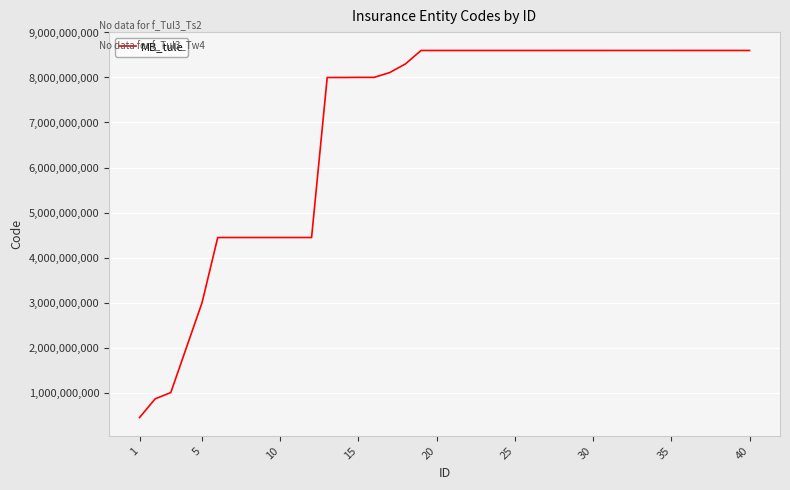

What is the difference between the maximum and minimum values?

8155938987